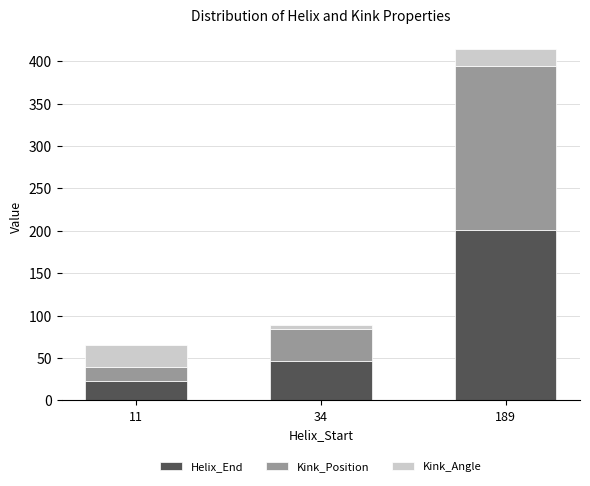

What is the total value across all series at 11?

65.9